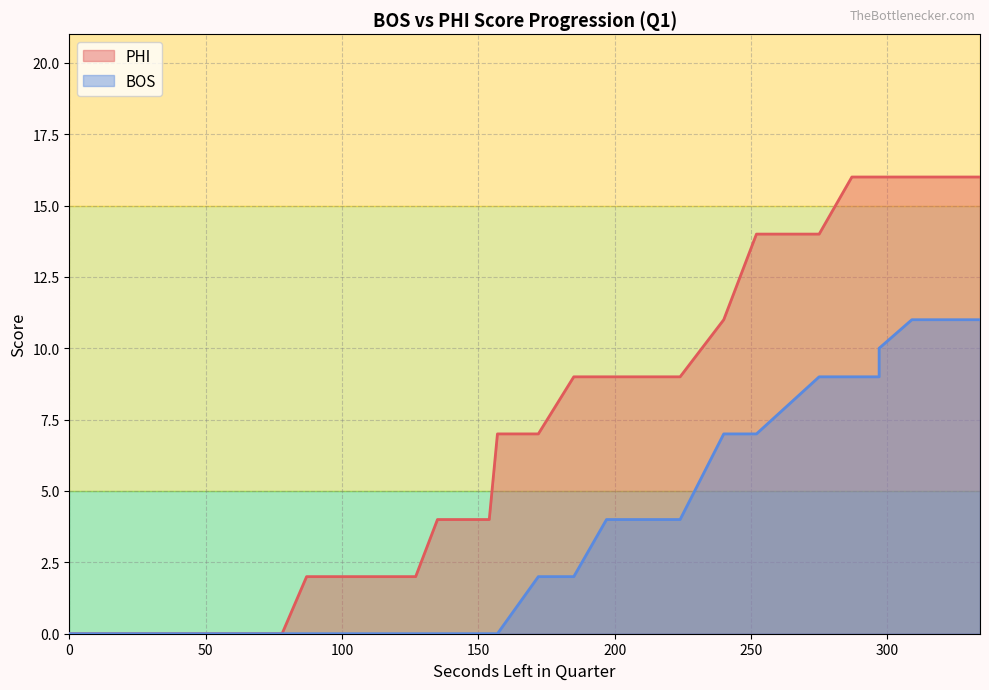

True or false: AwayScore and HomeScore cross at least once.

False